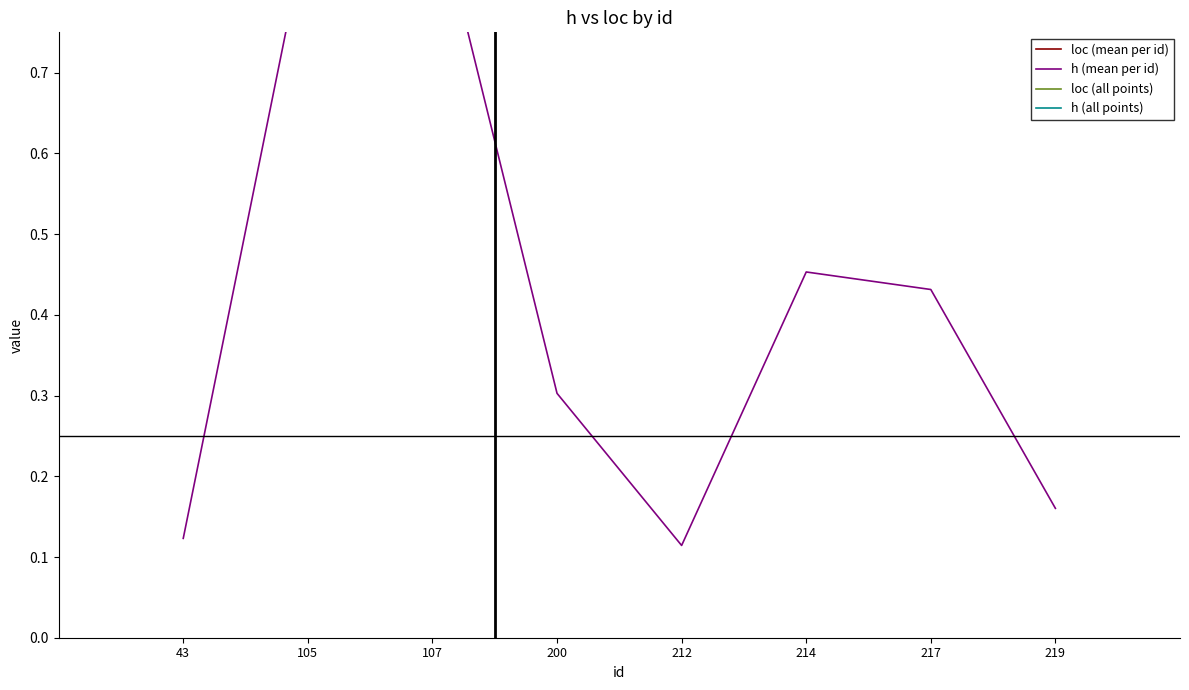

List the labels in order of h (mean per id) value, smallest first.

212, 43, 219, 200, 217, 214, 105, 107